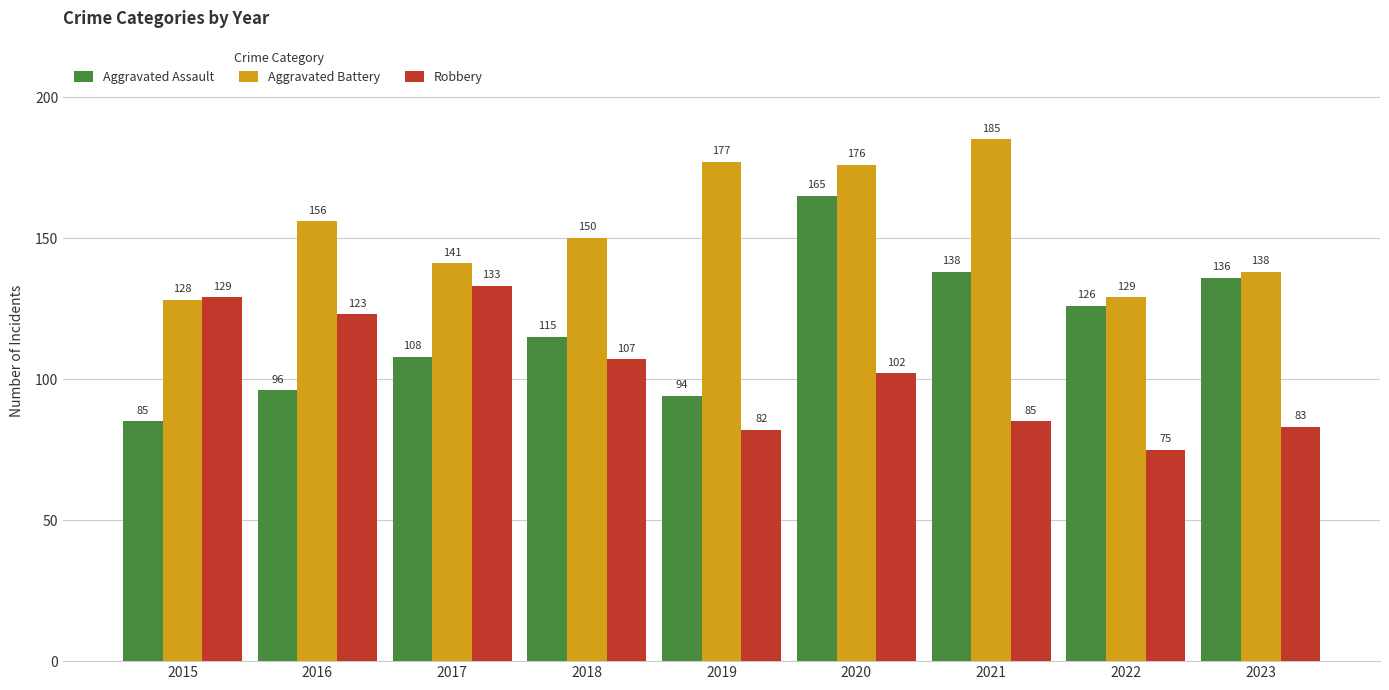

Which category has the highest value across all series?

2021